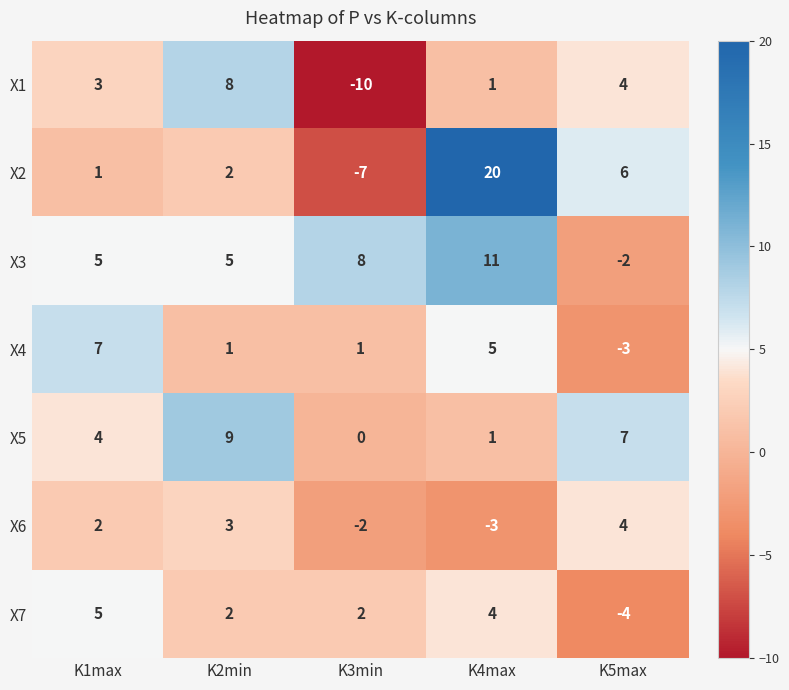

Count the number of data series in this chart.

7